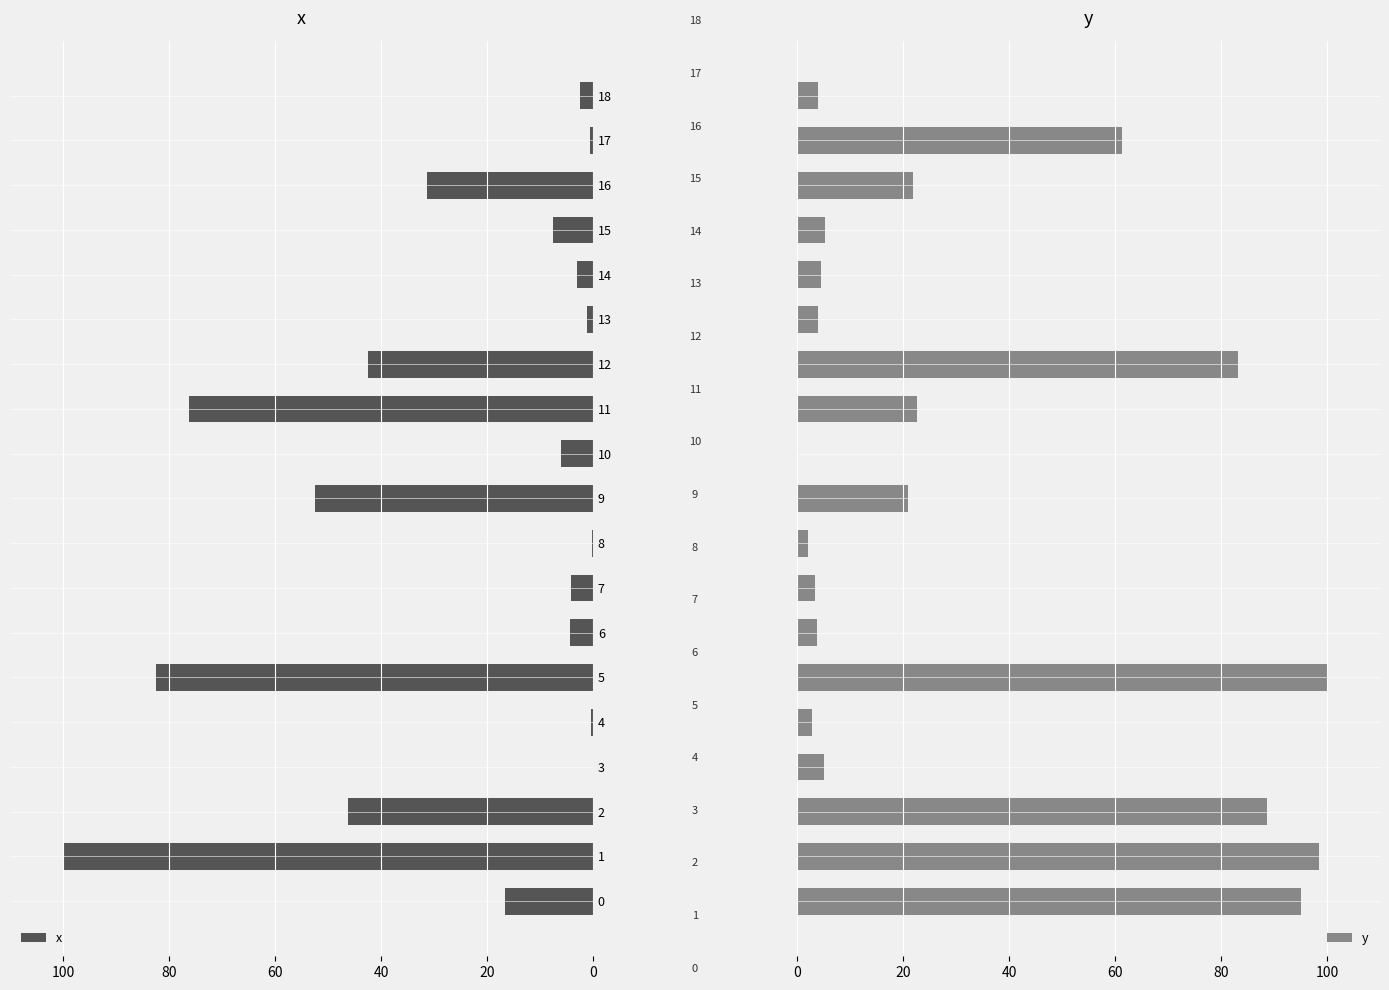

Which category has the highest value in the x series?

1